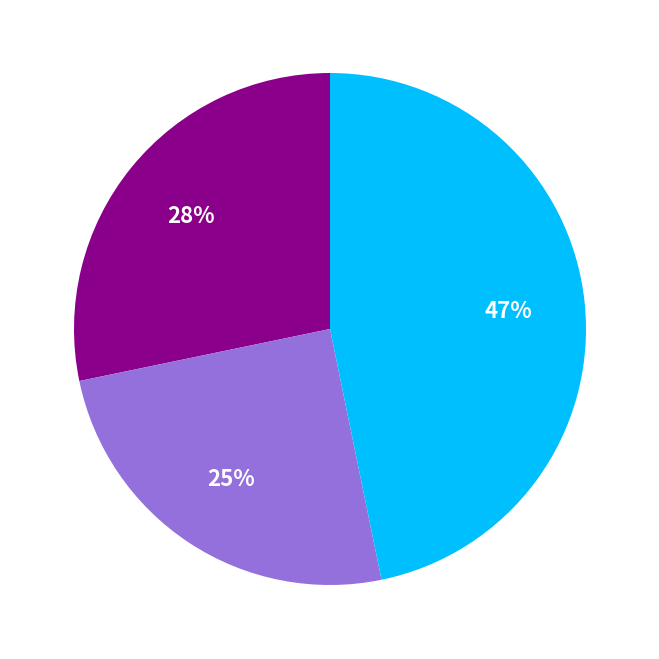

To the nearest percent, what is the difference between the largest and smallest slice percentages?

22%